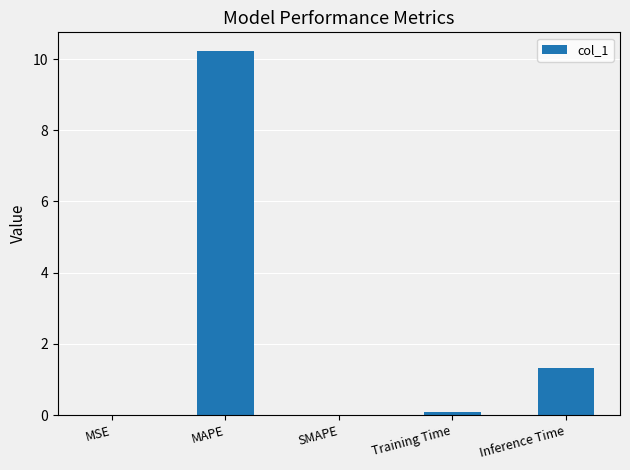

How many data points does each series have?

5